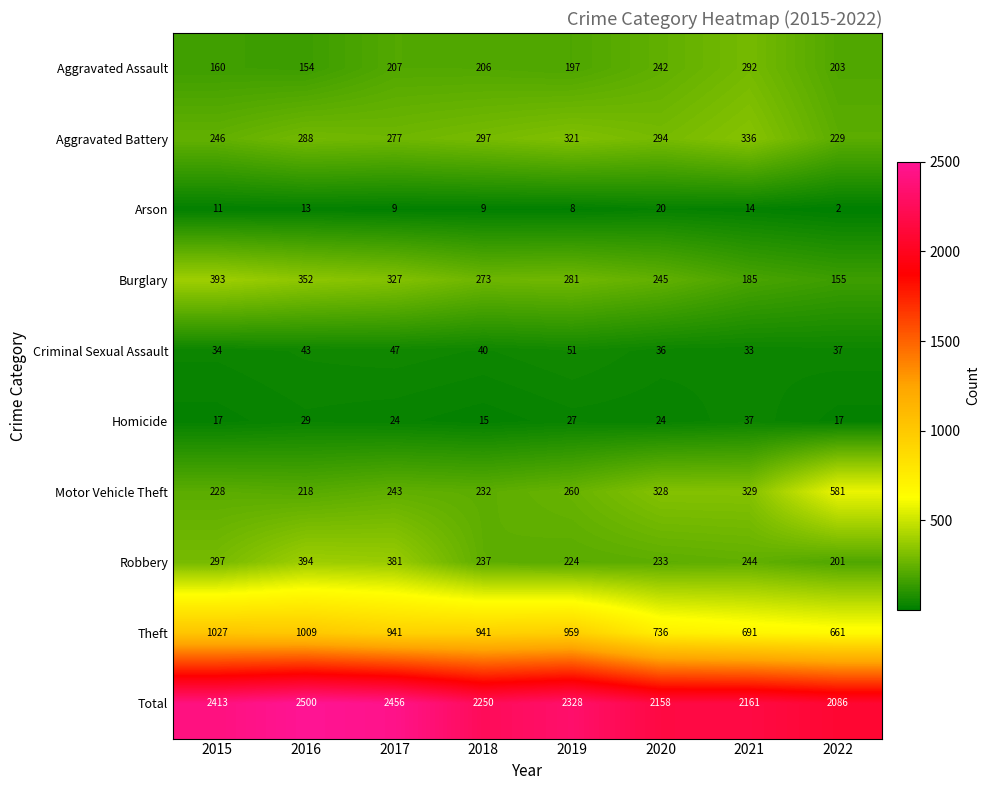

What is the average value of the Burglary series?

276